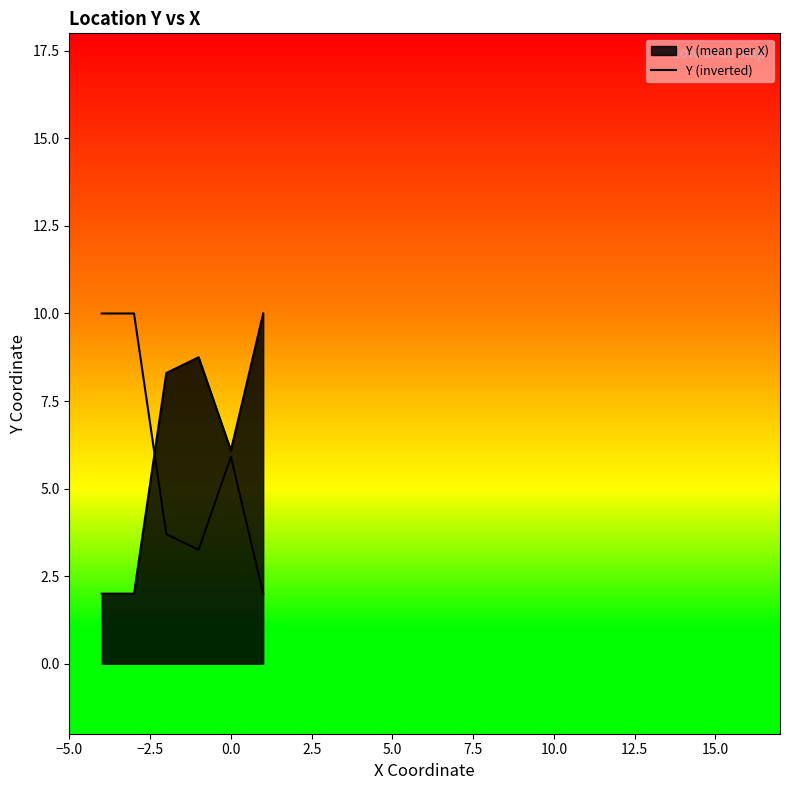

How many interior local peaks (higher than both neighbors) does the data have?

1